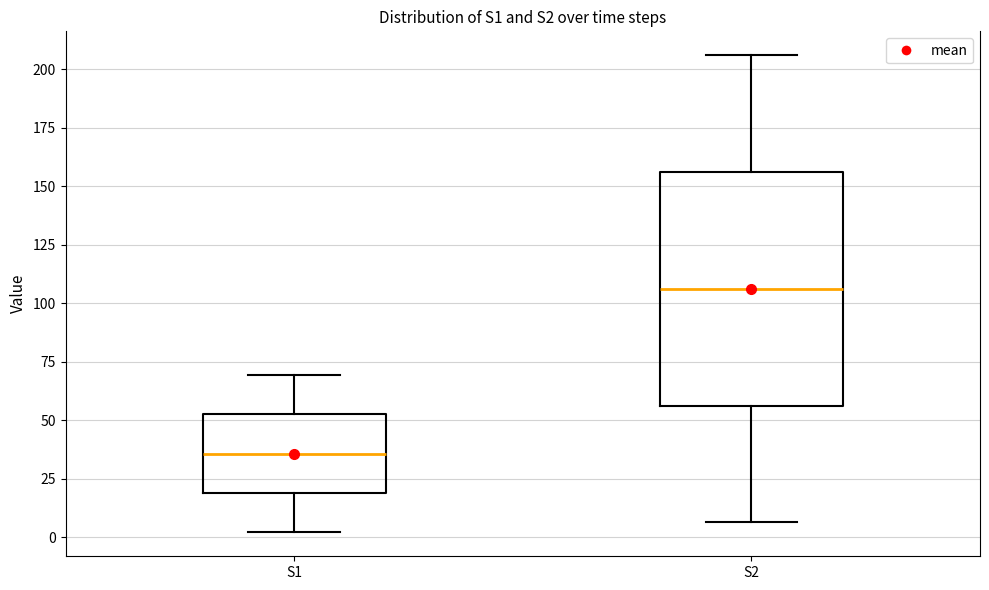

Where does the median line of the box for S1 sit on the y-axis? The values are not printed on the chart, so give them approximately, as read against the axis.

35